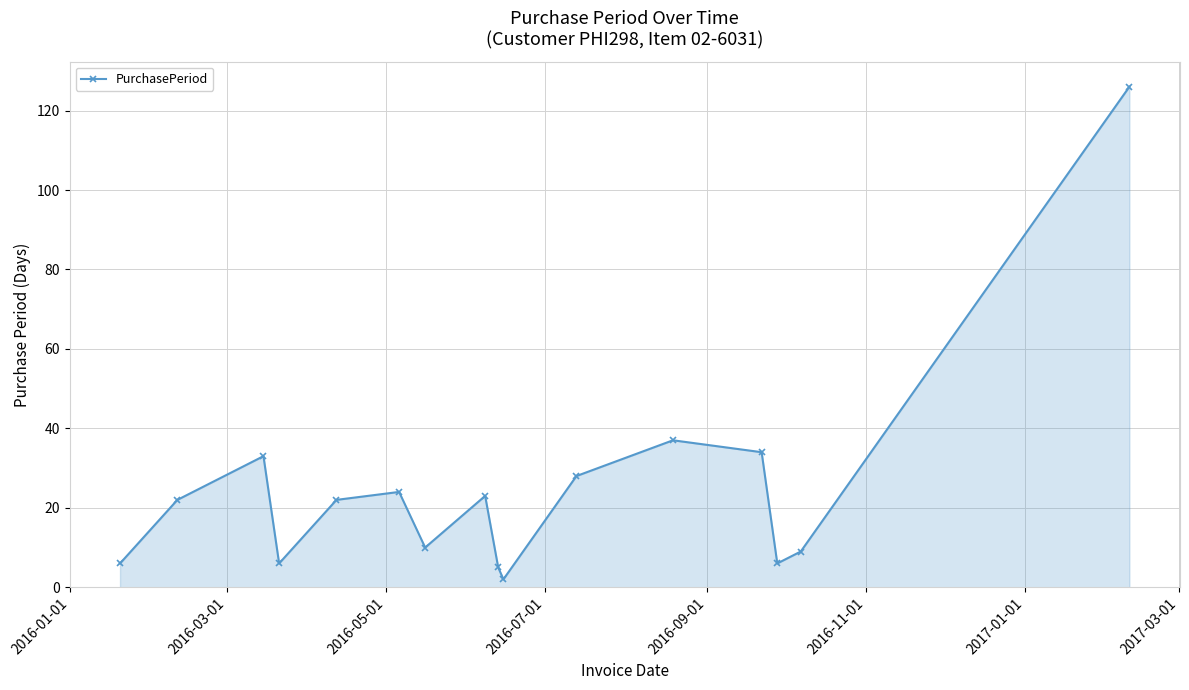

What is the average value?

25